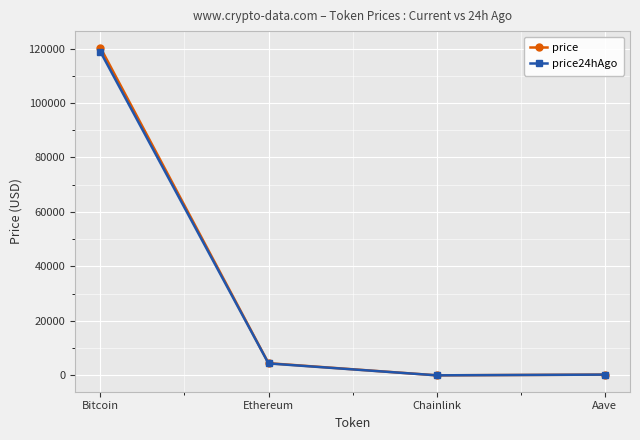

What position from the right is Ethereum?

3